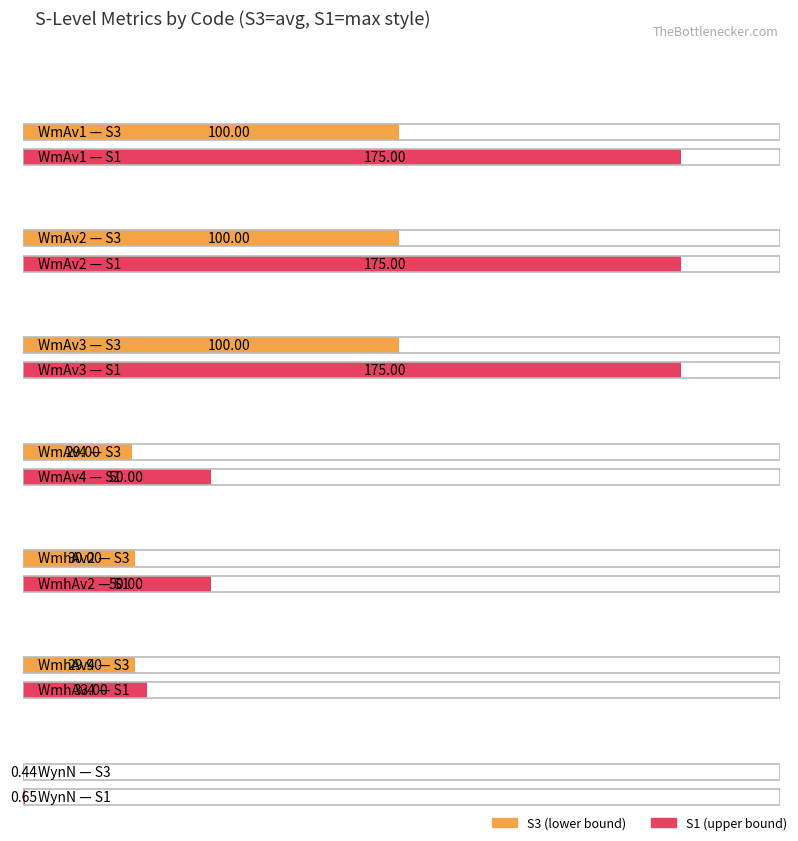

The S2 series shows 53.3 at WmhAv4. True or false?

False